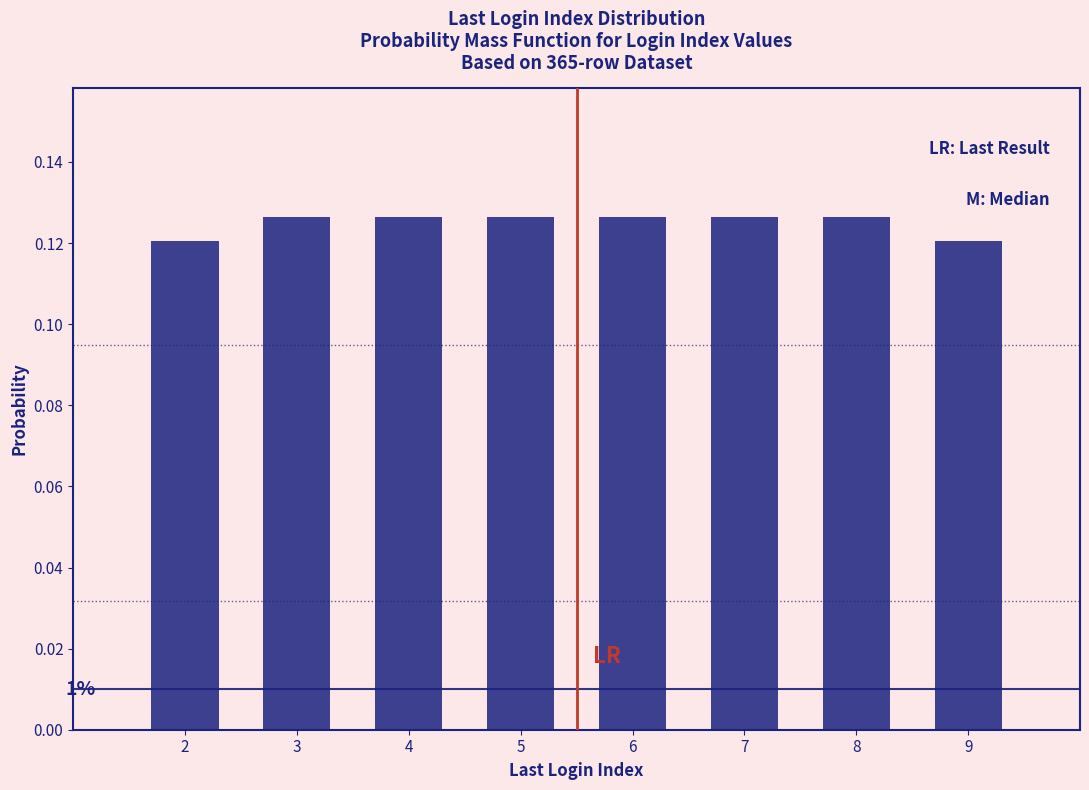

Is it true that the value at 5 is 0.2?

False